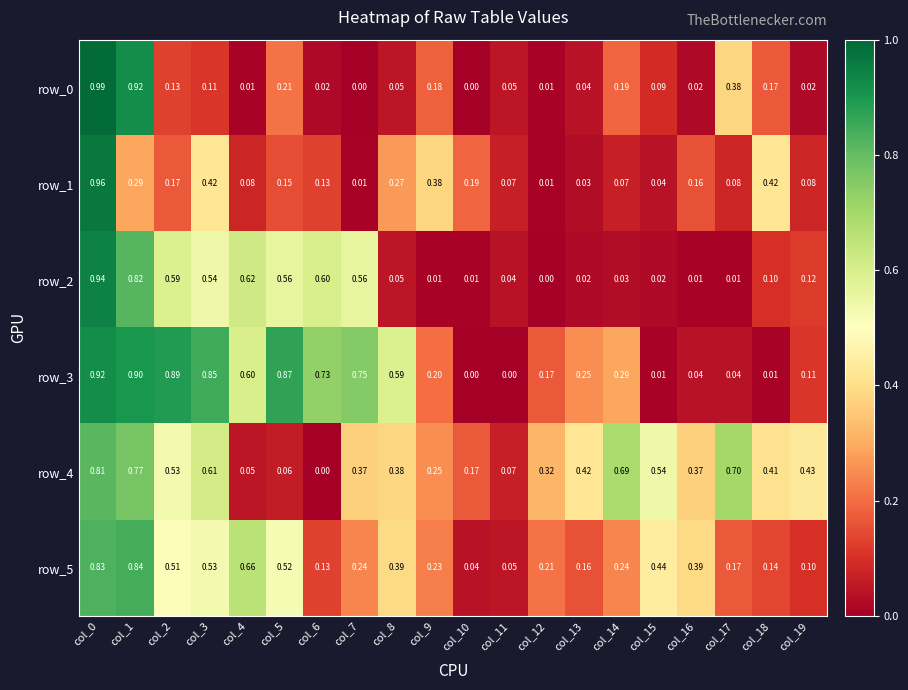

Is the value of row_4 at col_15 greater than the value of row_0 at col_10?

Yes